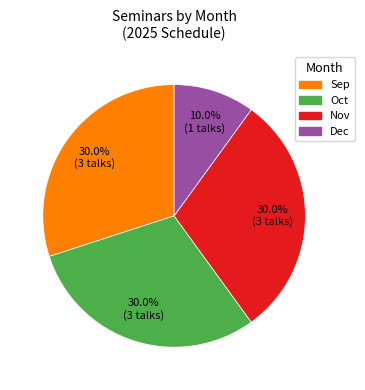

Does any single category account for the majority?

No